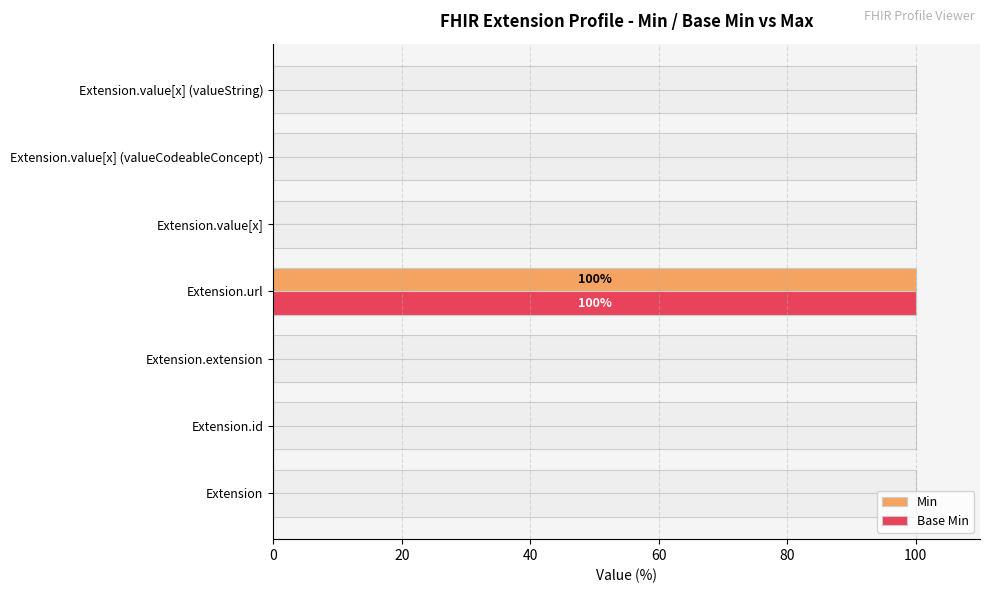

Which series has the widest spread of values?

Min